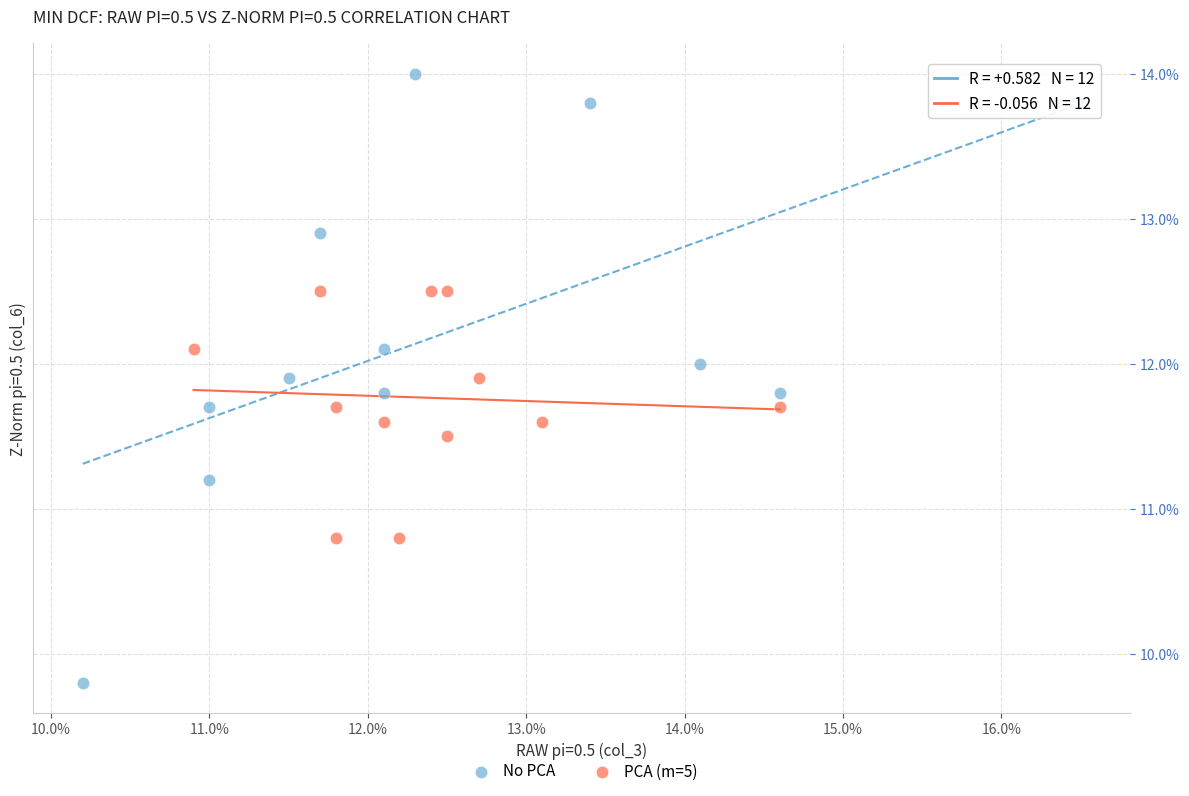

What are all the series names shown in the legend?

No PCA, PCA (m=5)